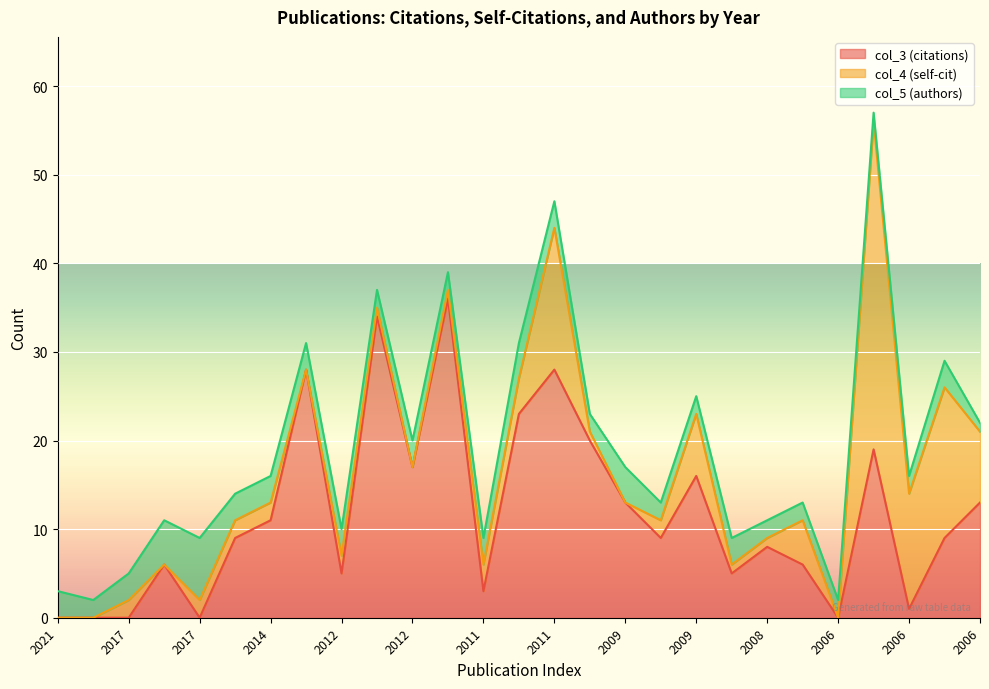

Is the value of col_4 (self-cit) at 2018 greater than the value of col_3 (citations) at 2010?

No